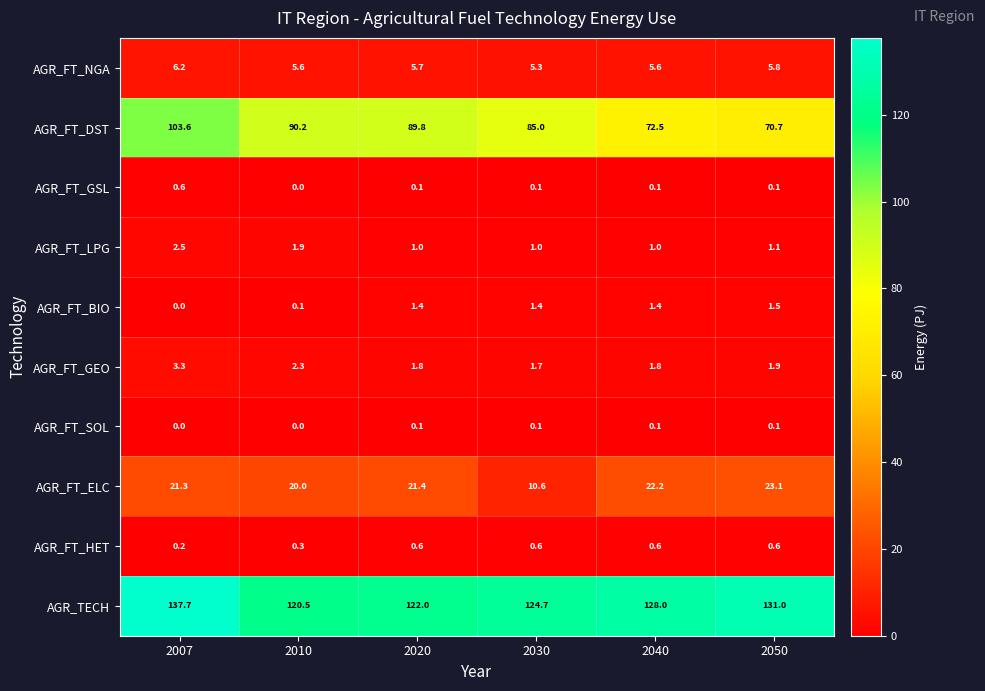

Rank the categories by AGR_FT_ELC value from highest to lowest.

2050, 2040, 2020, 2007, 2010, 2030